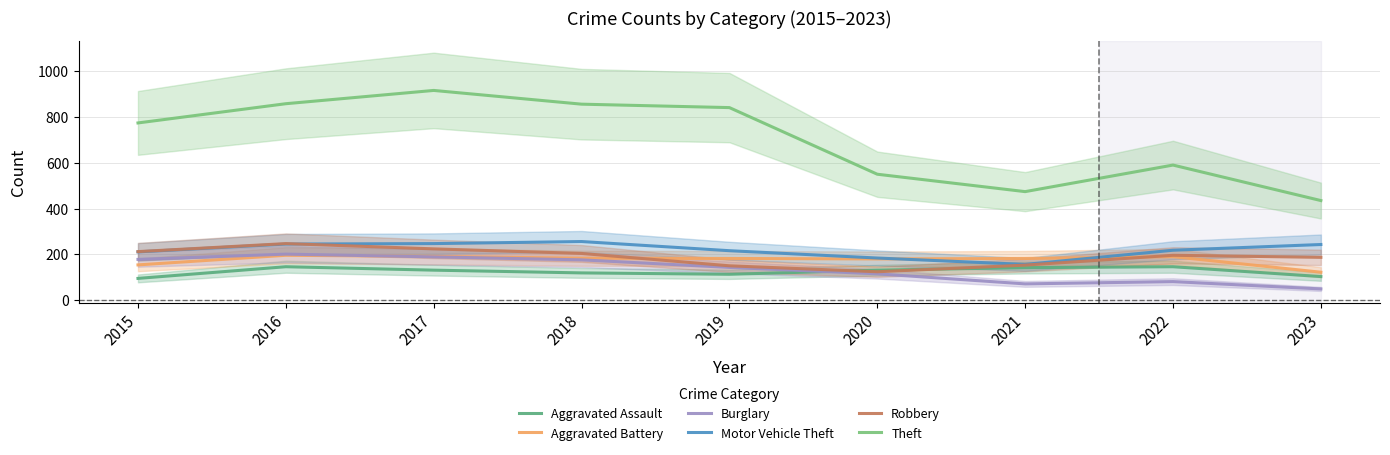

In Burglary, how many points are higher than both neighbors (excluding endpoints)?

2